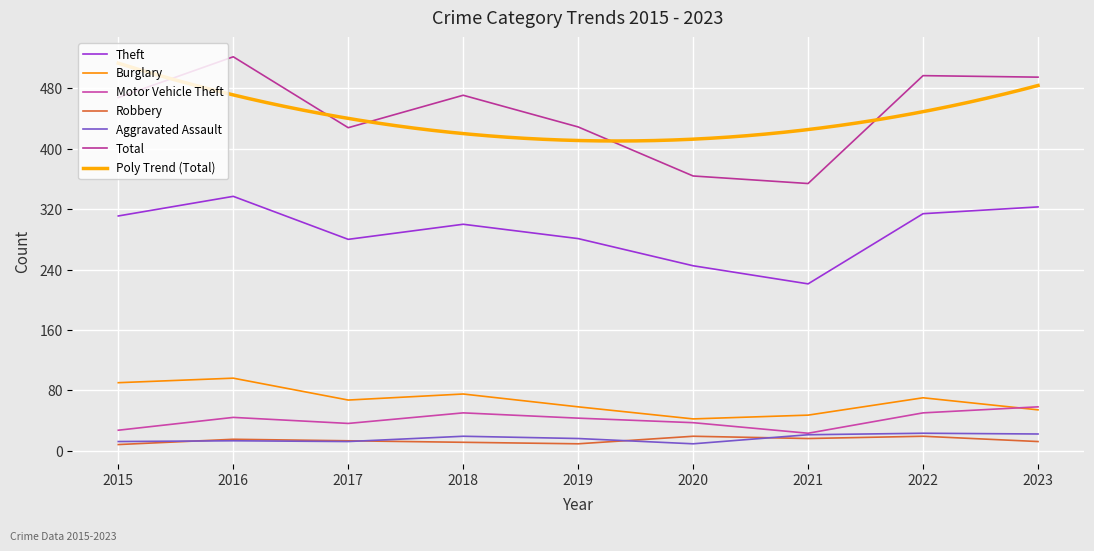

The value of Aggravated Assault at 2015 is 12. True or false?

True